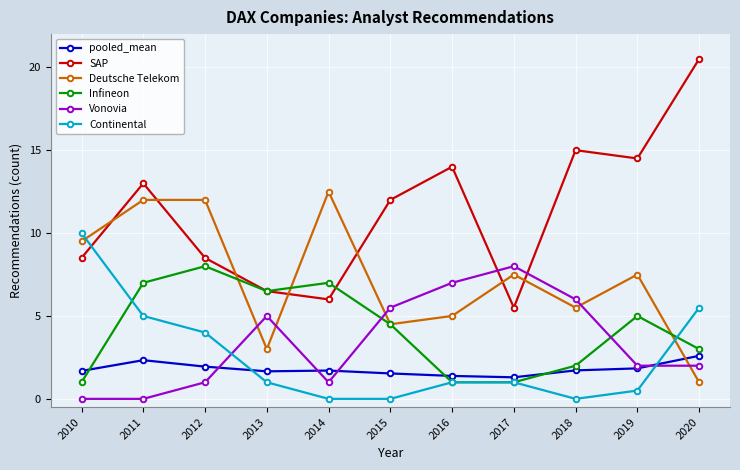

What is the approximate value of Deutsche Telekom at 2018?

5.5